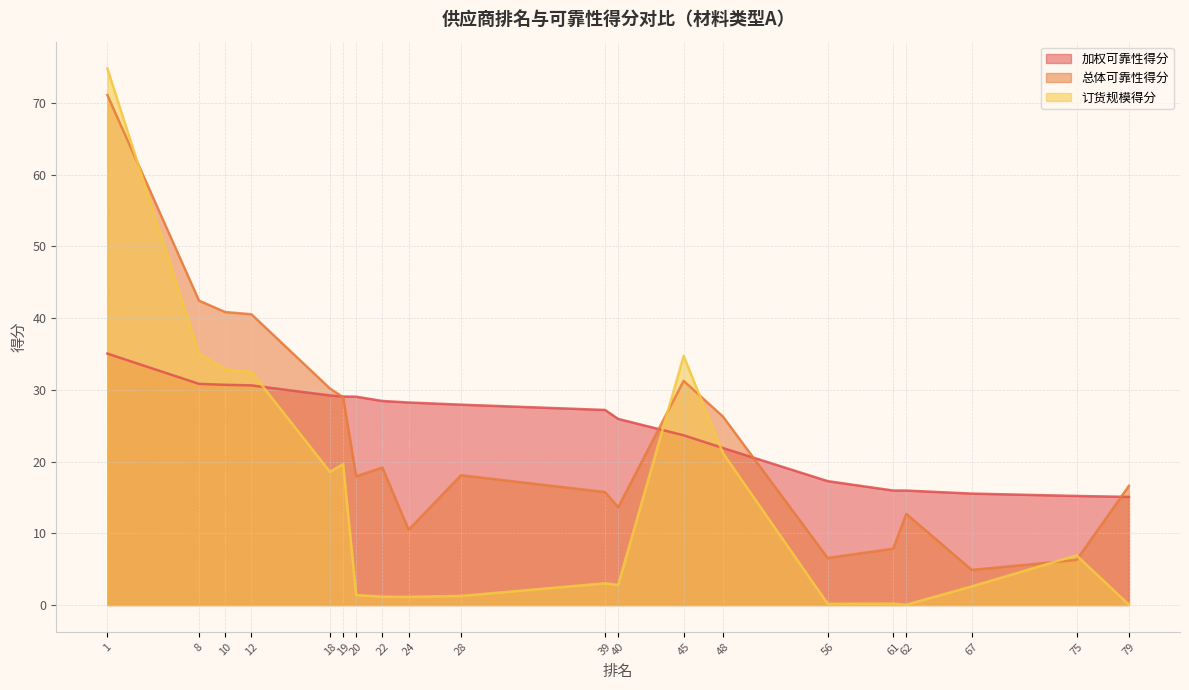

Where do 订货规模得分 and 加权可靠性得分 first cross each other?

12 and 18